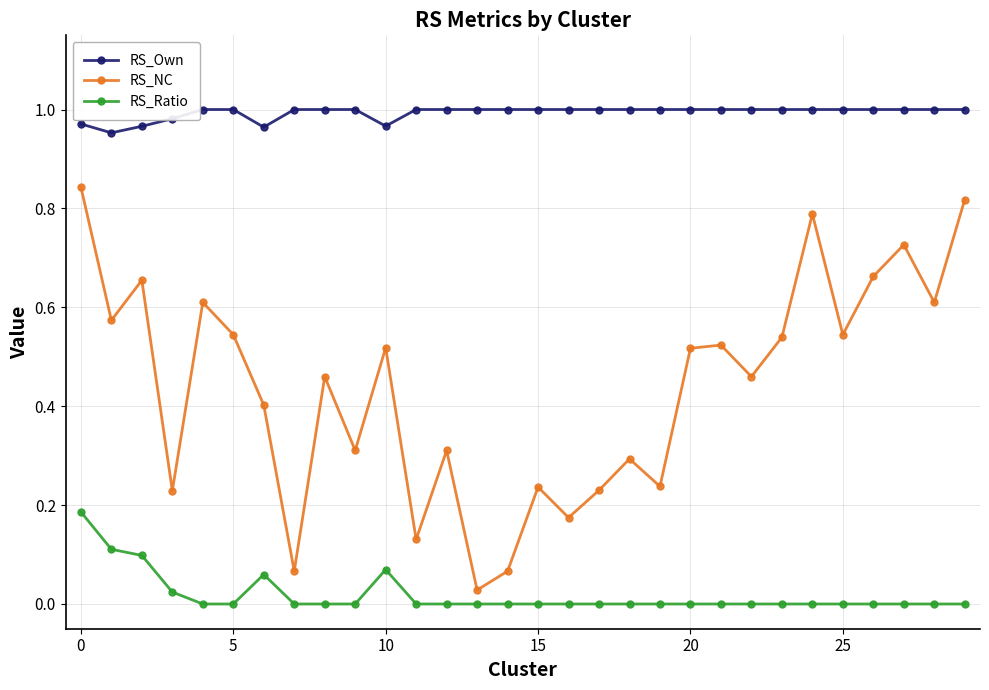

List the series in order of their overall mean, highest first.

RS_Own, RS_NC, RS_Ratio